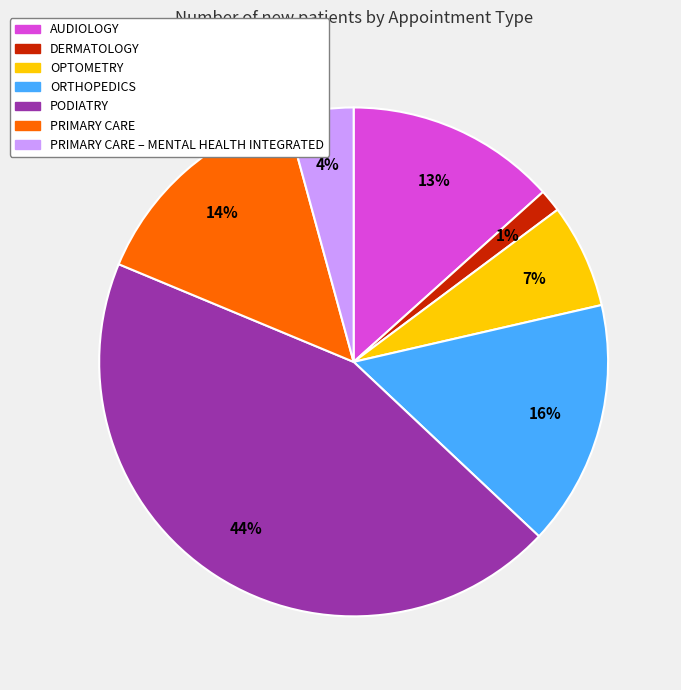

Combined, do AUDIOLOGY and DERMATOLOGY account for over 50%?

No